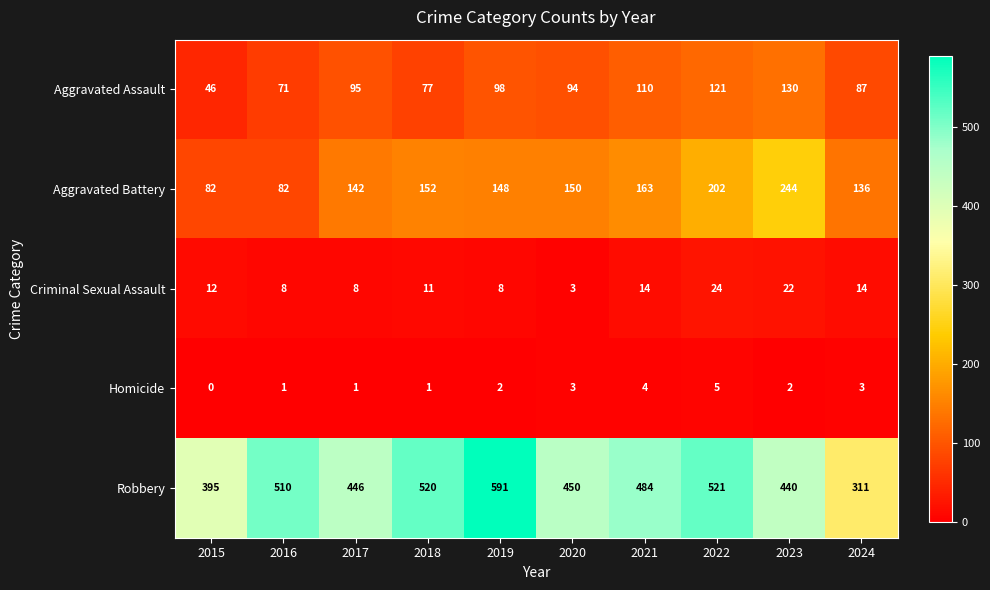

The Robbery series shows 643 at 2017. True or false?

False